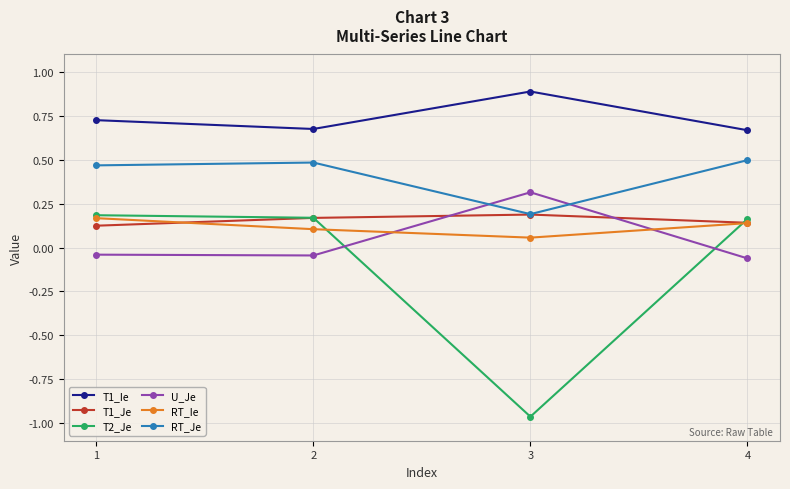

What is the sum of the T1_Je values at 3 and 2?

0.4